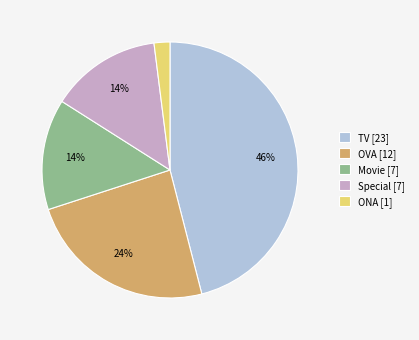

To the nearest percent, what is the difference between the largest and smallest slice percentages?

44%